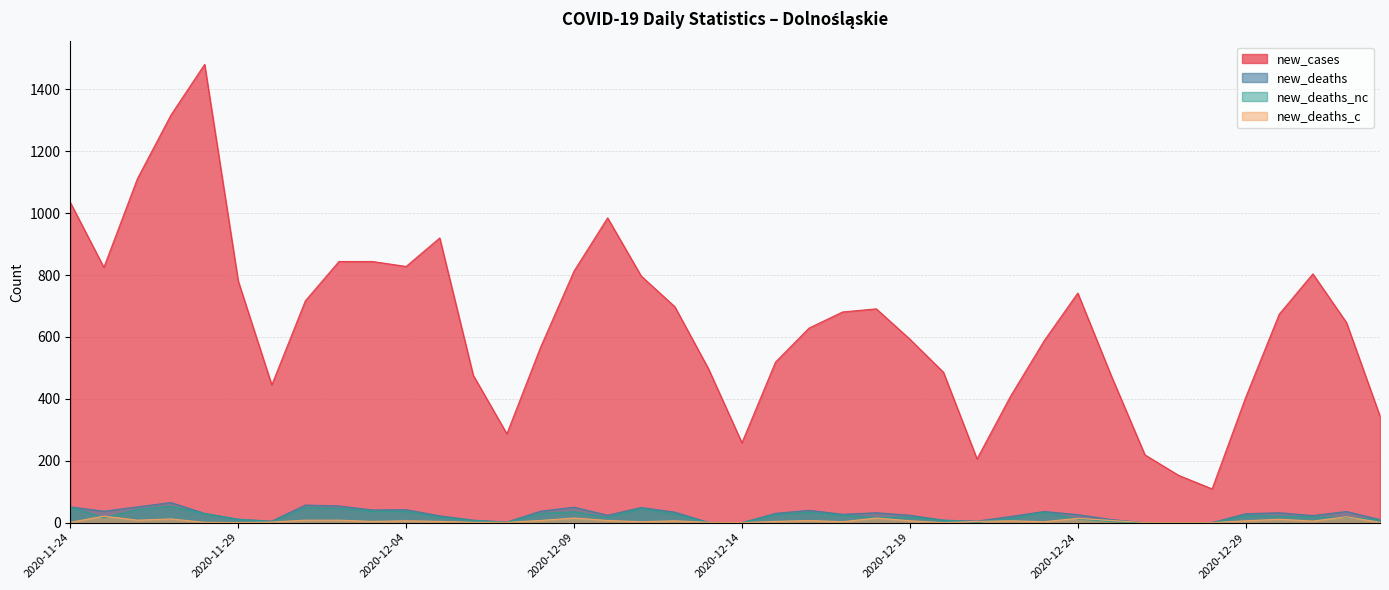

Which label corresponds to the largest value in the chart?

2020-11-28